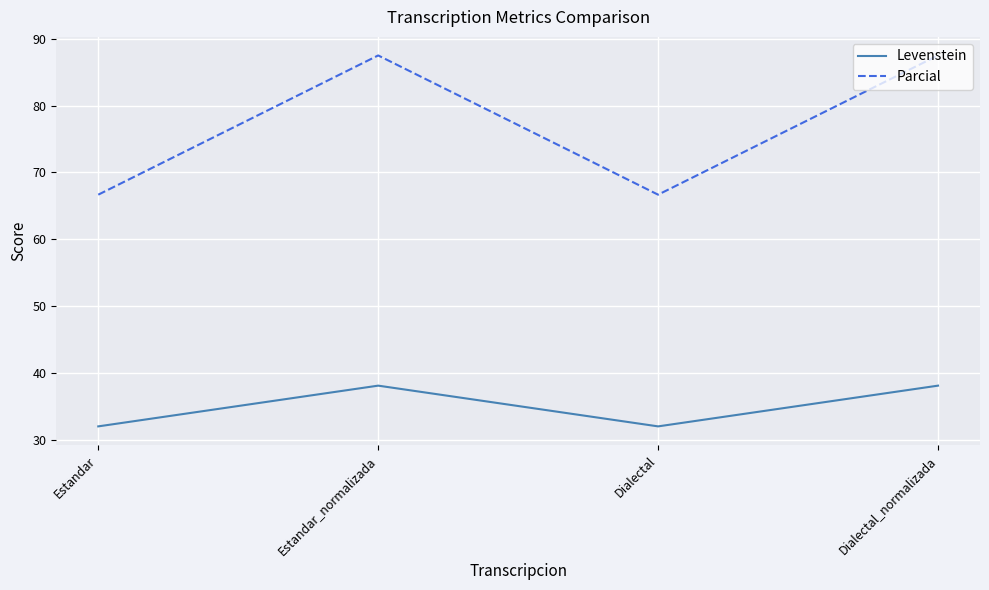

Where does the Parcial series first go above 87?

Estandar_normalizada